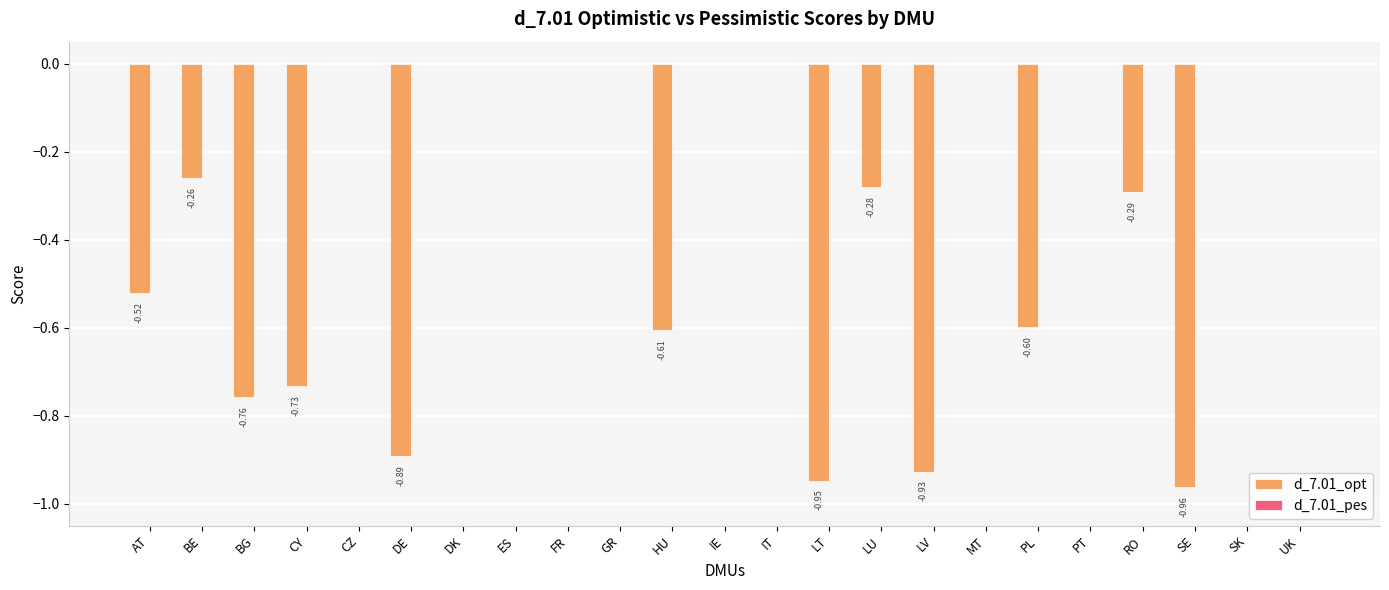

Between DK and RO, which is larger?

DK